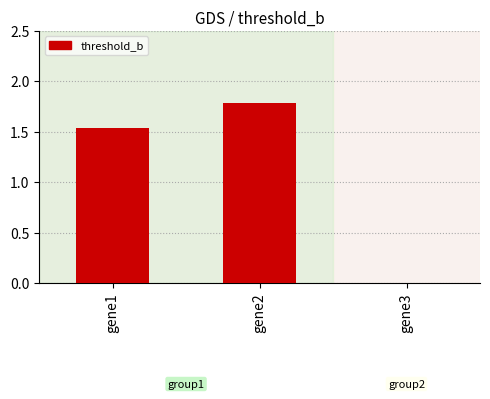

What is the change in value from gene2 to gene3?

-1.8